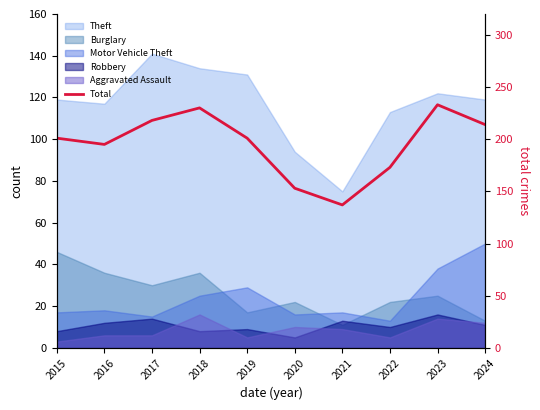

Reading left to right, transcribe all the data shown in this chart.

2015=201	2016=195	2017=218	2018=230	2019=201	2020=153	2021=137	2022=173	2023=233	2024=214